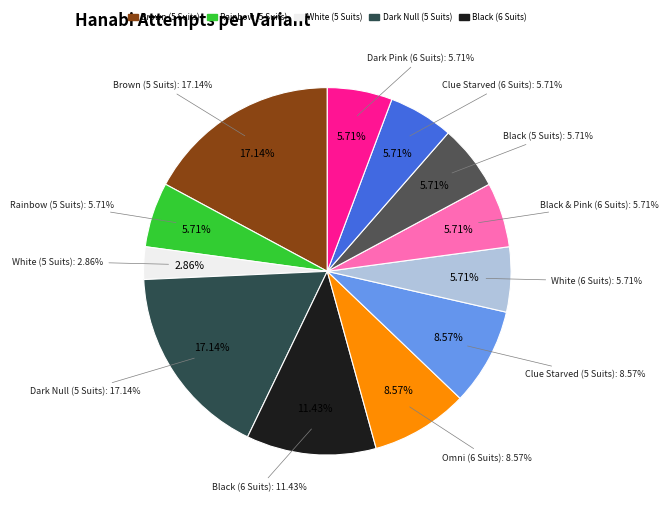

Rank the categories by value from highest to lowest.

Brown (5 Suits), Dark Null (5 Suits), Black (6 Suits), Omni (6 Suits), Clue Starved (5 Suits), Rainbow (5 Suits), White (6 Suits), Black & Pink (6 Suits), Black (5 Suits), Clue Starved (6 Suits), Dark Pink (6 Suits), White (5 Suits)